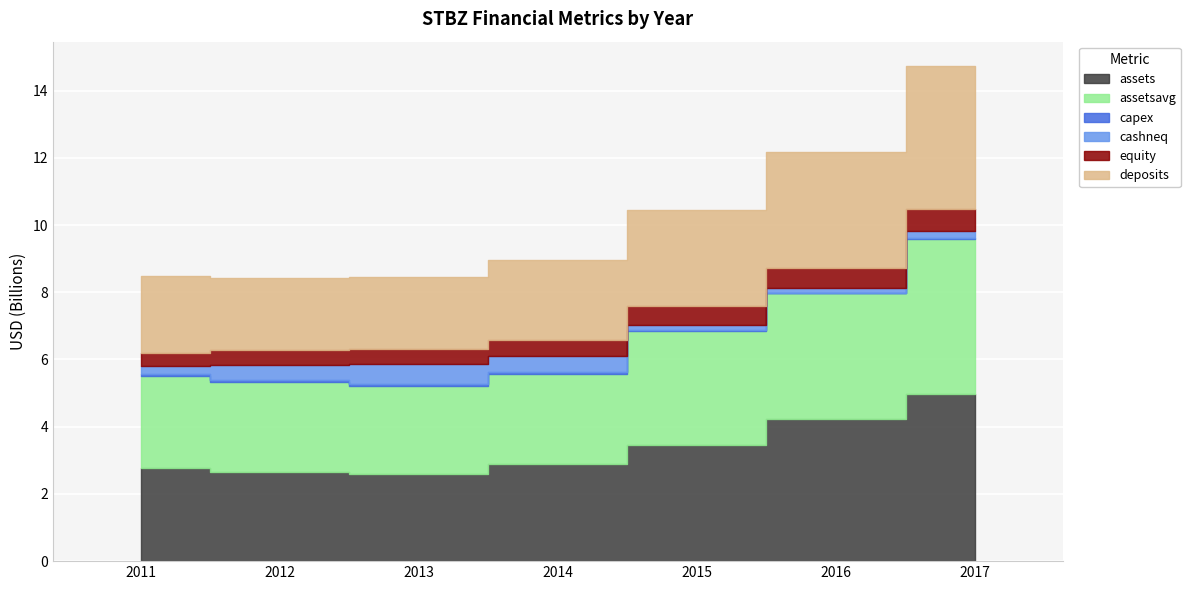

Which series changed the most between 2011 and 2016?

assets